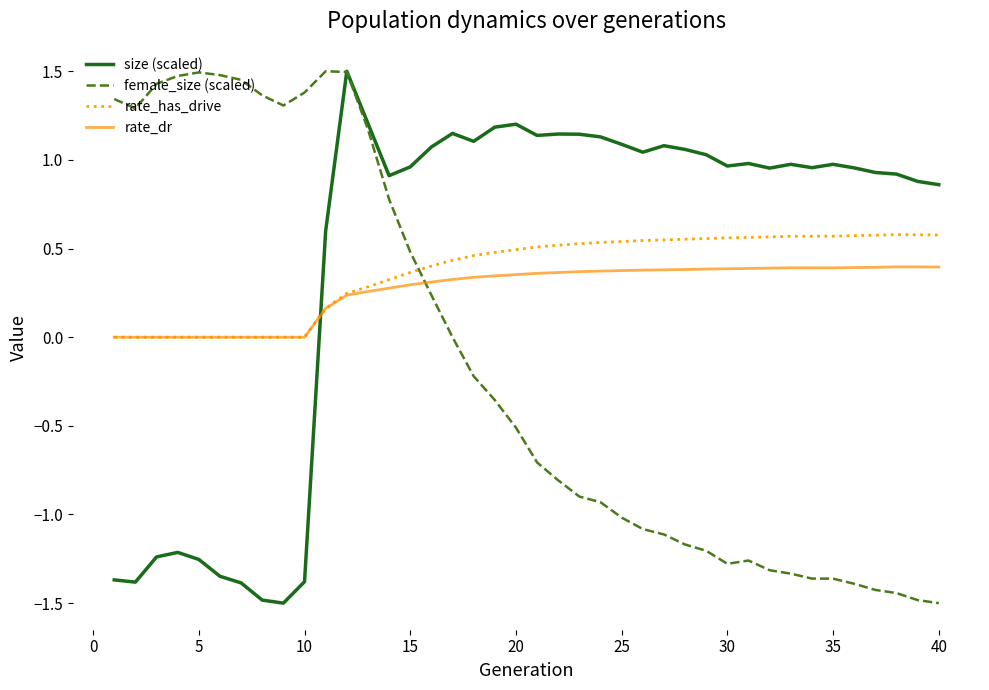

True or false: female_size (scaled) has more than 1 interior local peaks.

True